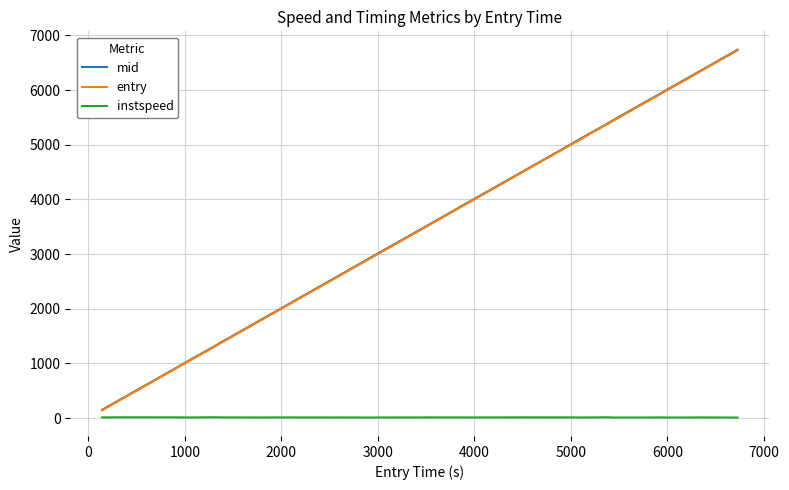

Which series has the largest range (max minus min)?

mid